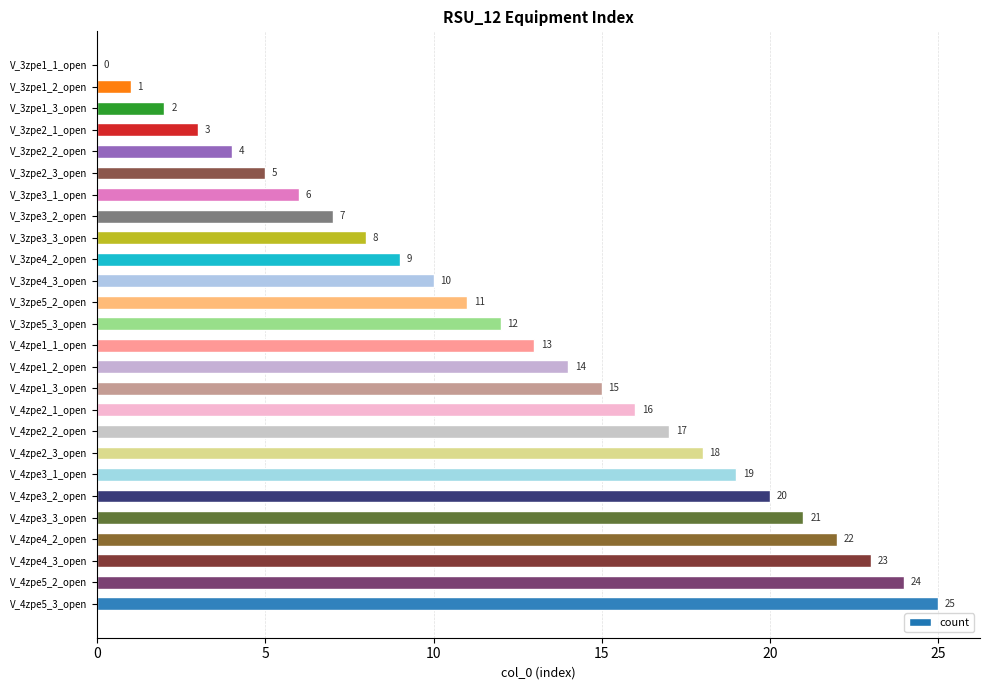

How many series are shown in this chart?

1